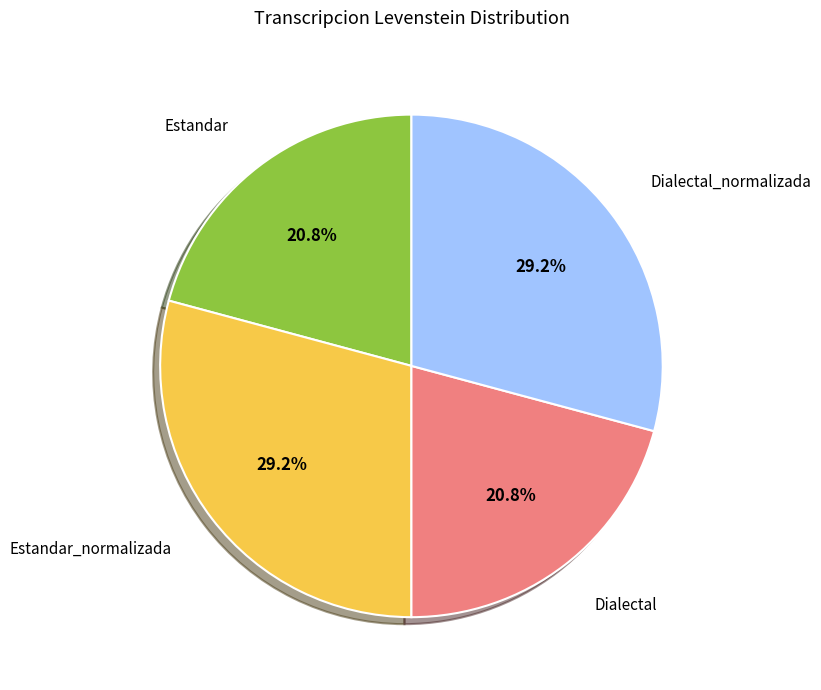

Is there any slice that represents more than half of the pie?

No